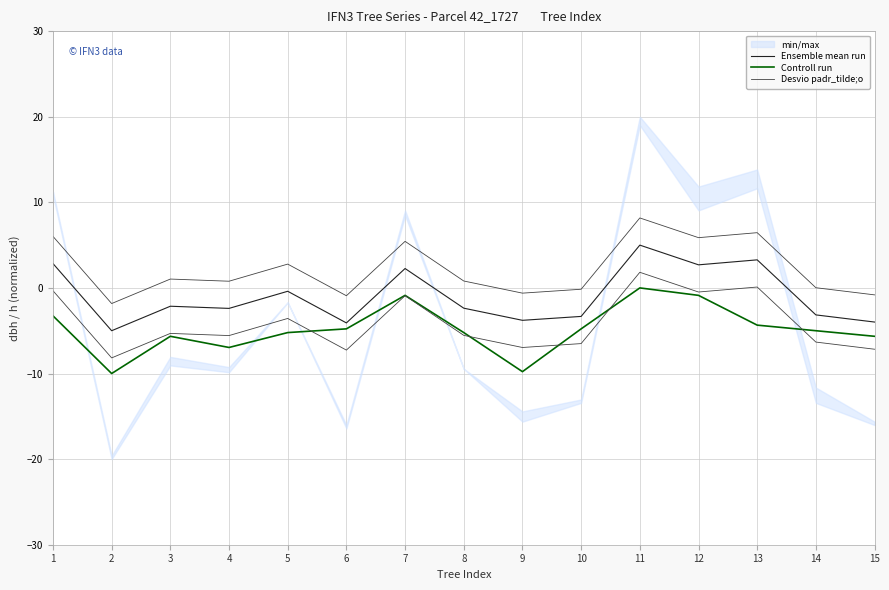

What is the difference between the highest and lowest values at 10?

4.6